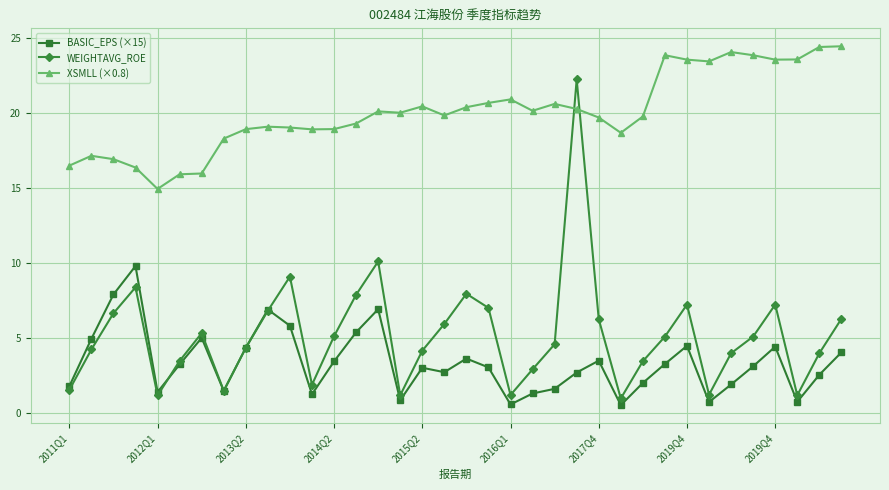

What is the difference between the maximum and second lowest values in the XSMLL (×0.8) series?

8.5